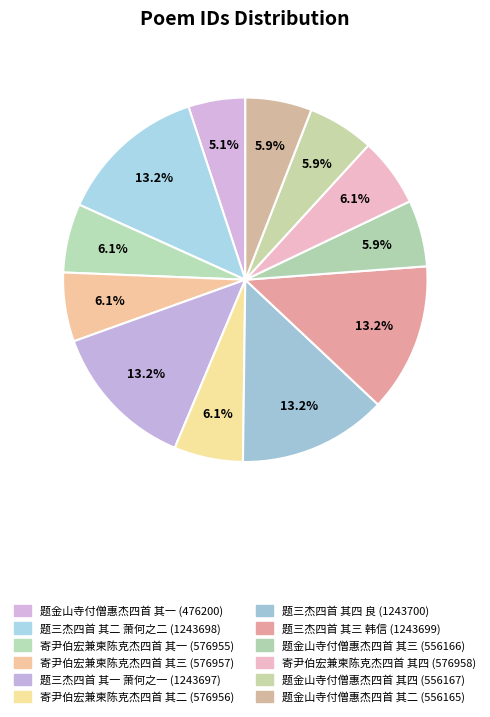

What percentage is NOT represented by 题三杰四首 其一 萧何之一?

86.8%